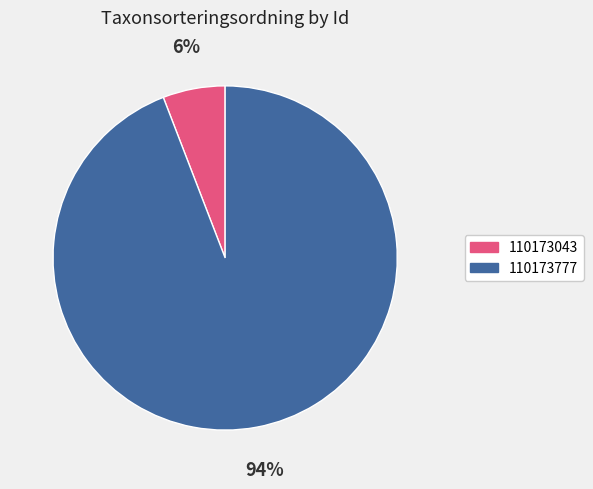

What is the smallest slice in the pie chart?

110173043